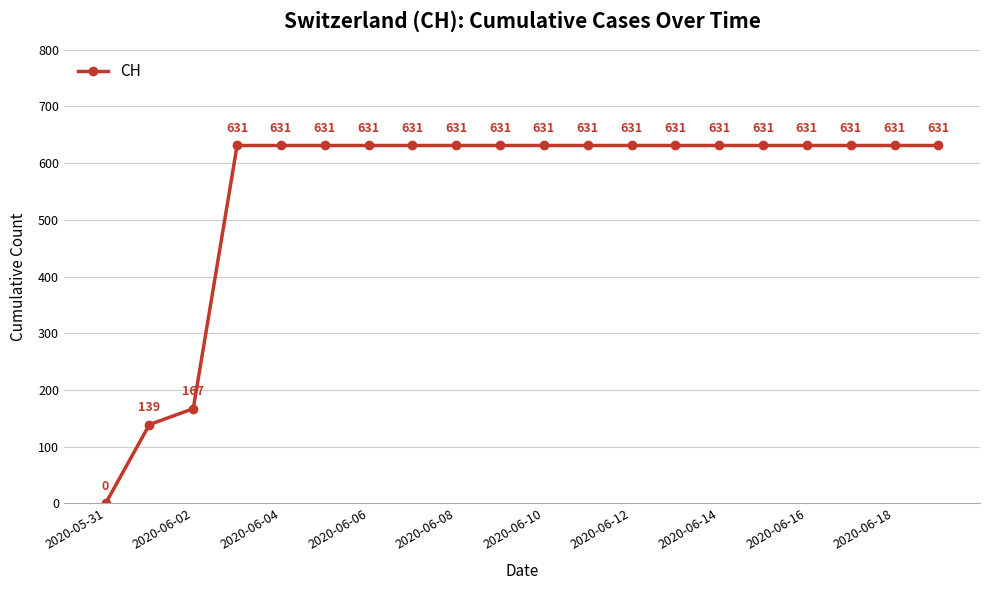

What is the value of the 8th point from the left?

631